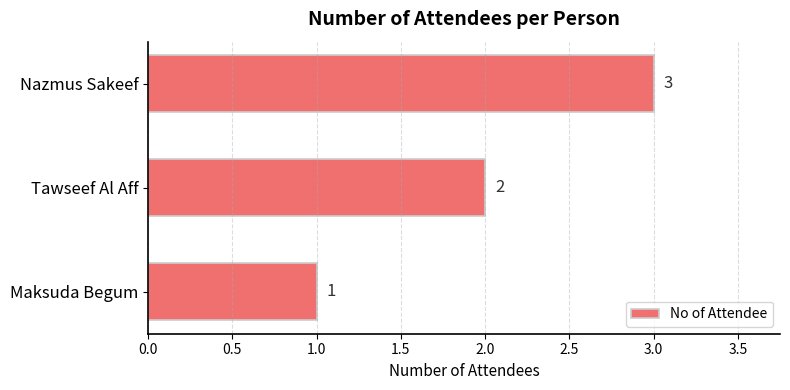

What is the maximum value shown in the chart?

3